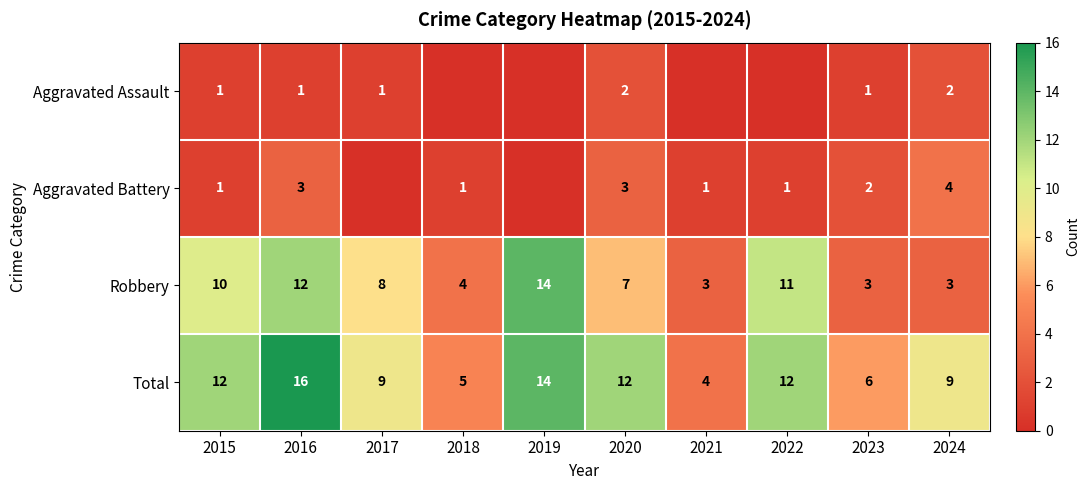

Which series has the largest range (max minus min)?

Total